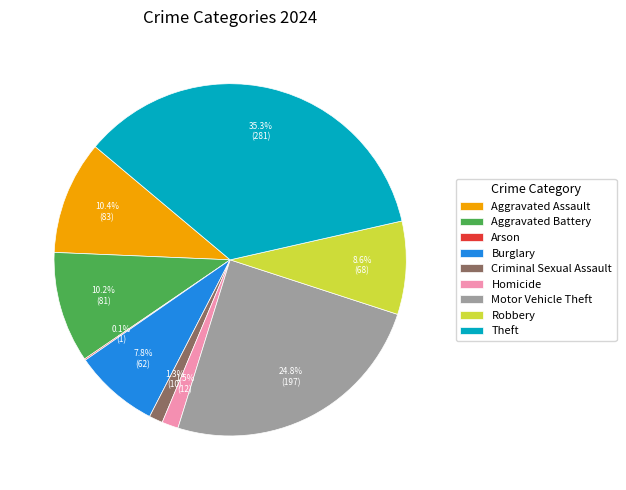

Is it true that Criminal Sexual Assault is 1% of the pie?

True